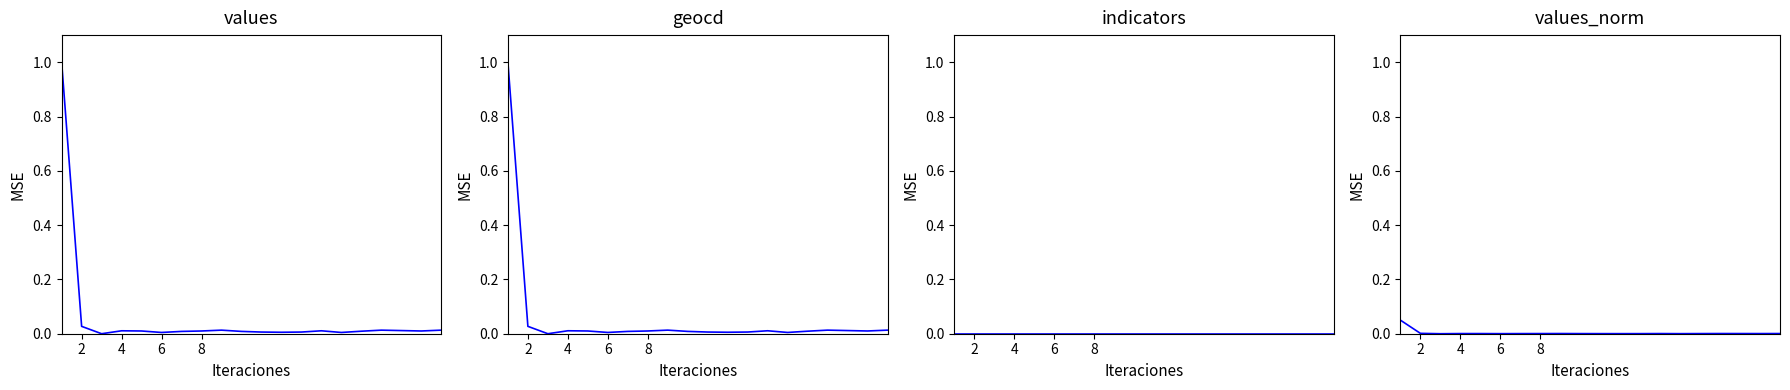

How many lines are shown in the chart?

4